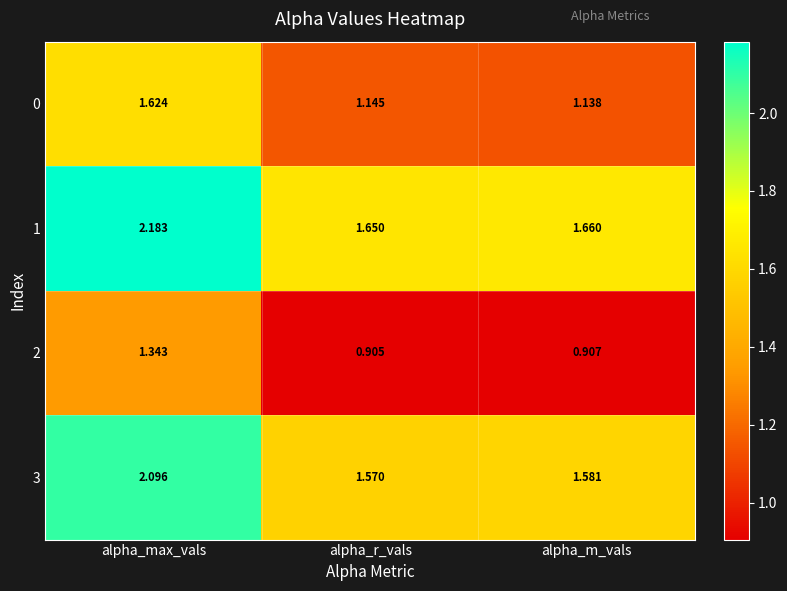

Is the value of 3 at alpha_m_vals greater than the value of 0 at alpha_r_vals?

Yes